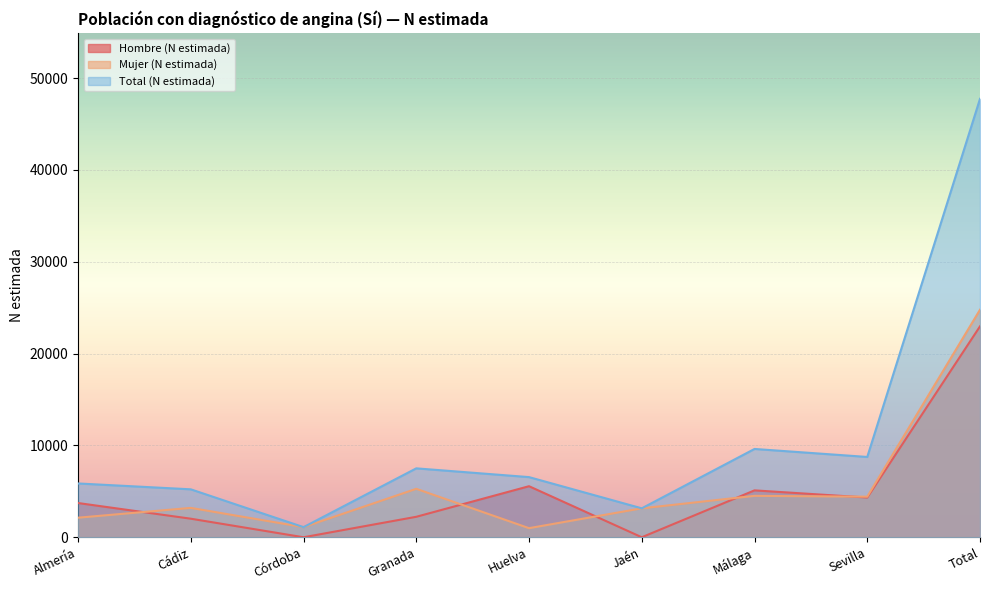

How many data points in Mujer (N estimada) are above 3199?

4